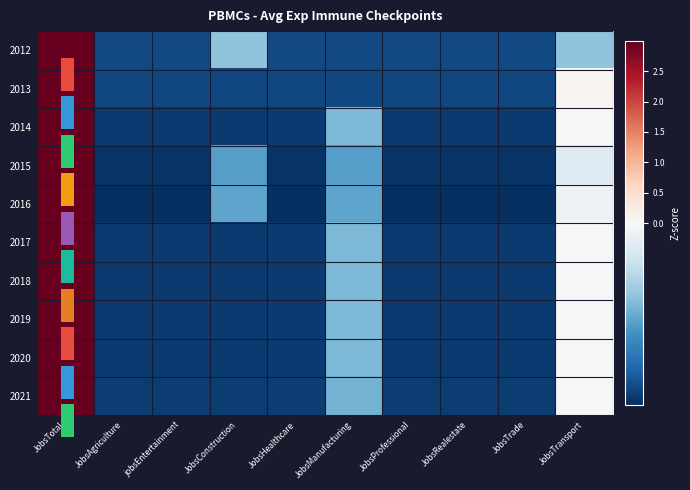

How many data points in 2017 are above 0?

2